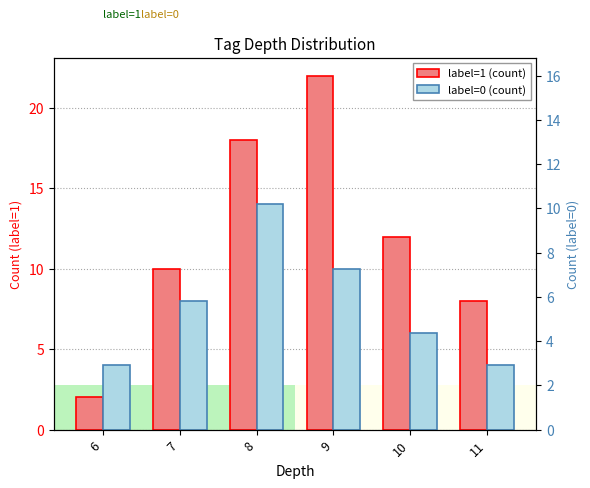

At which label is label=0 (count) closest to 9?

7